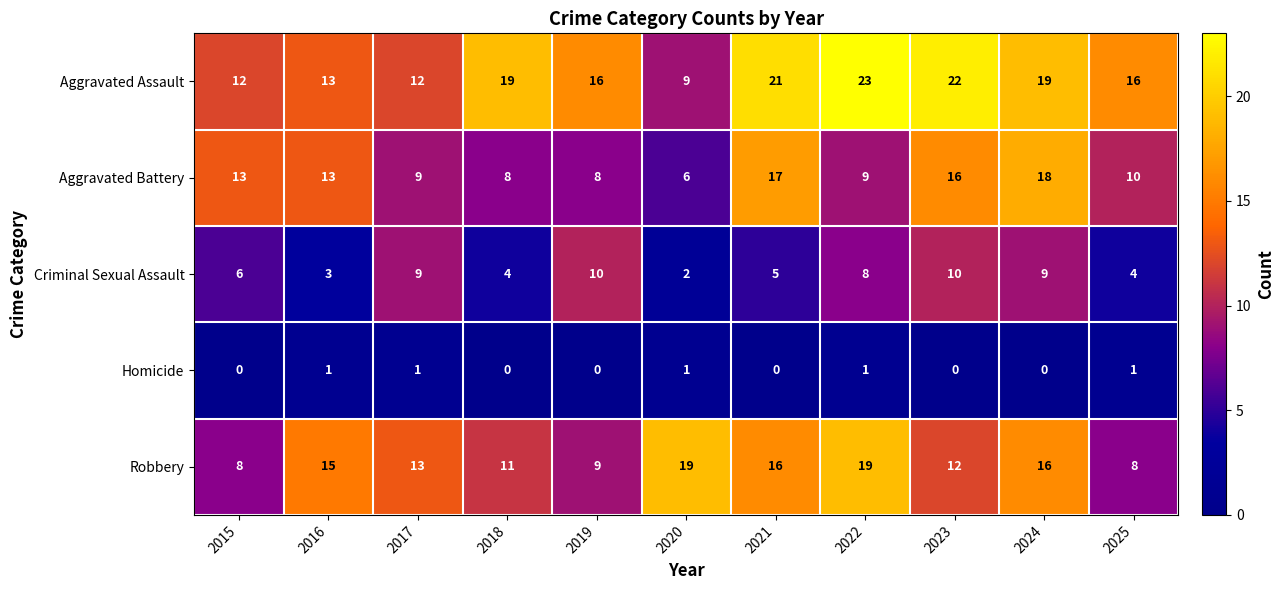

Which series has the largest total across all categories?

Aggravated Assault